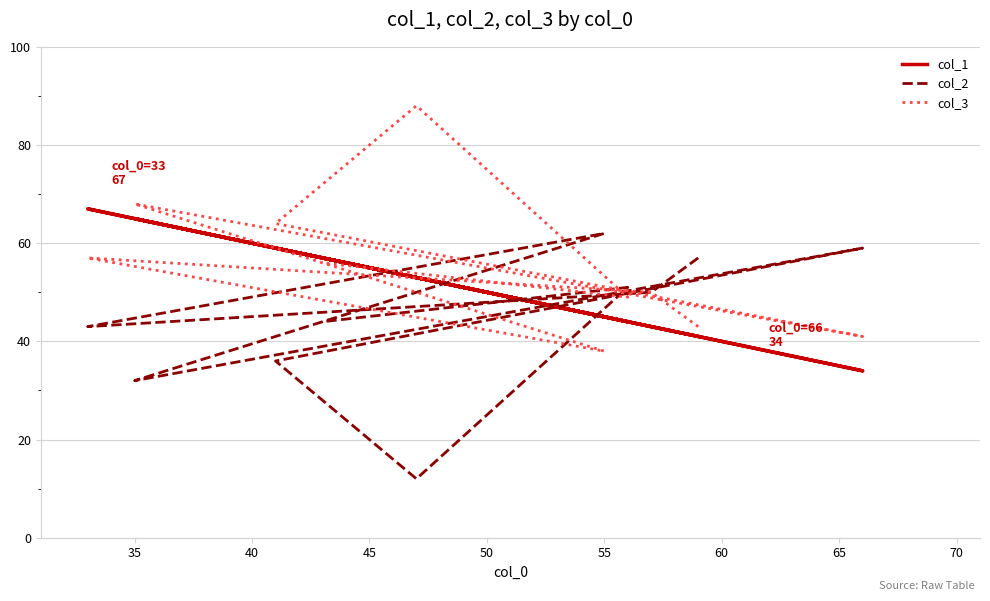

What is the value of the col_2 point at the 6th from the left?

59